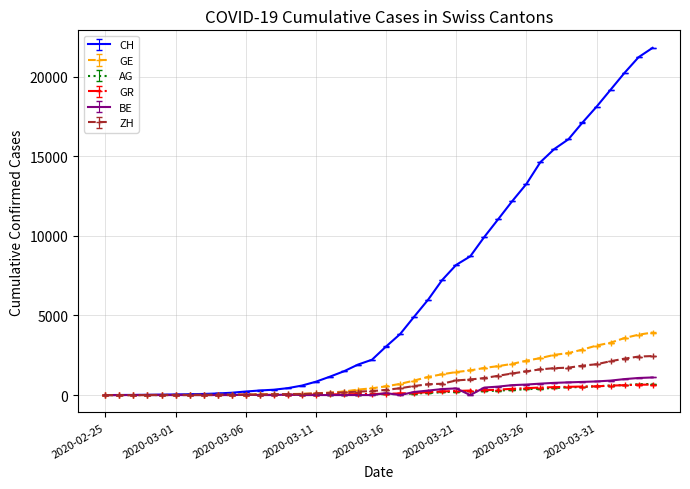

Which series has the largest total across all categories?

CH